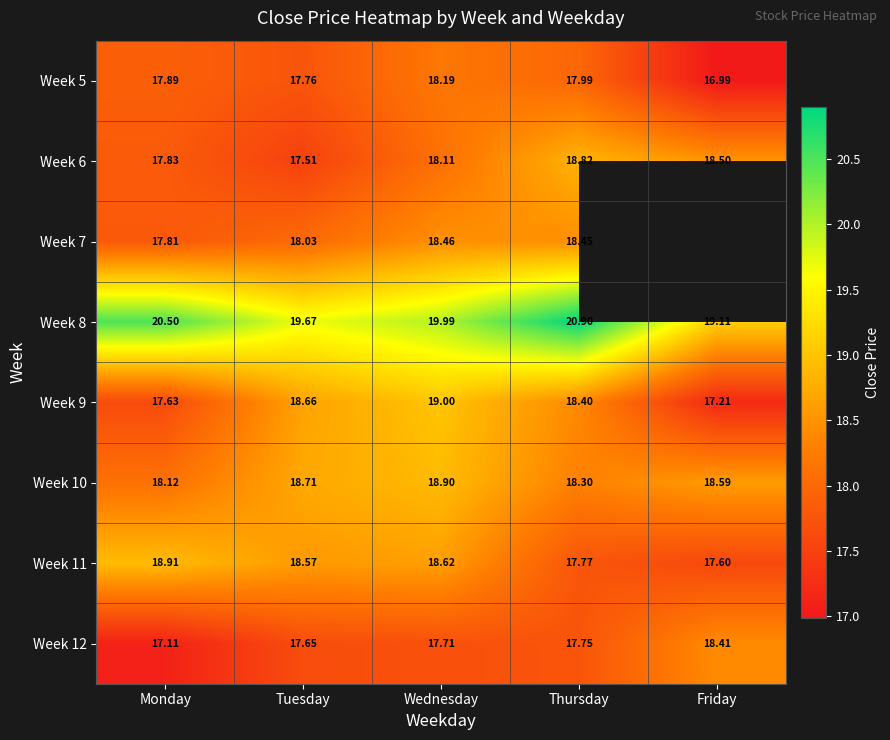

List the labels in order of Week 12 value, largest first.

Friday, Thursday, Wednesday, Tuesday, Monday